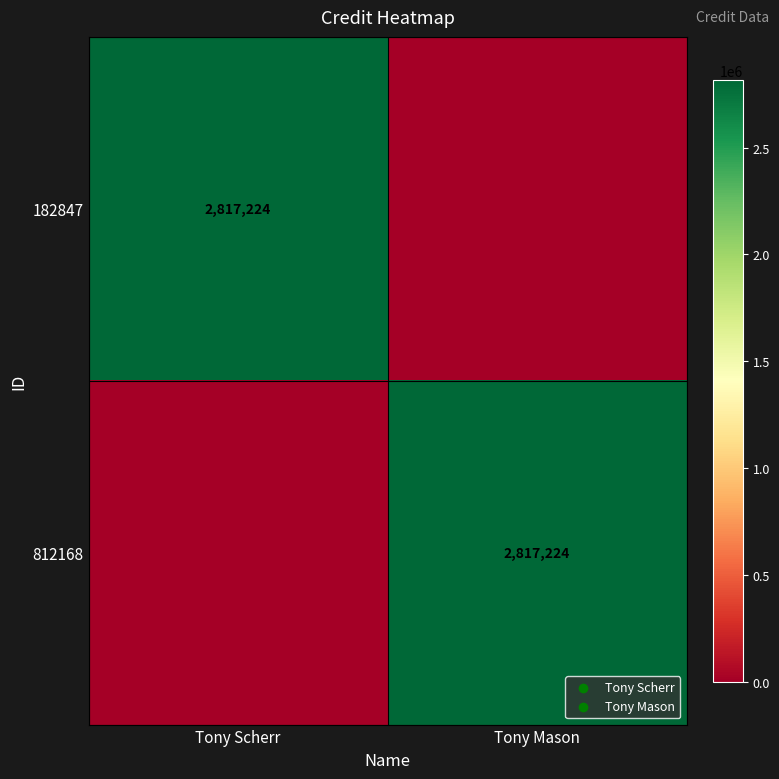

True or false: 812168 has a value of 2817224 at Tony Mason.

True